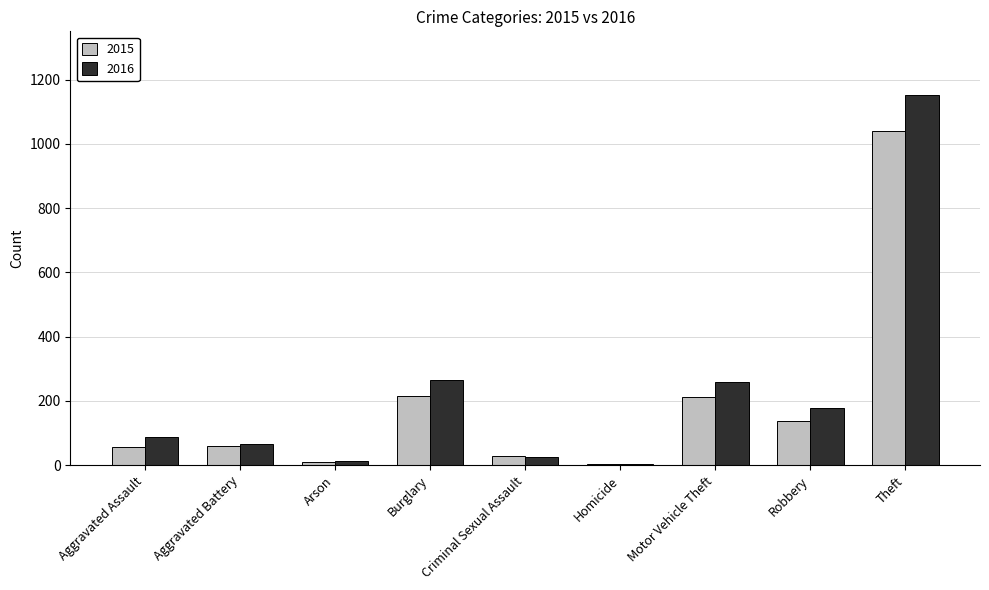

Which category has the highest value across all series?

Theft